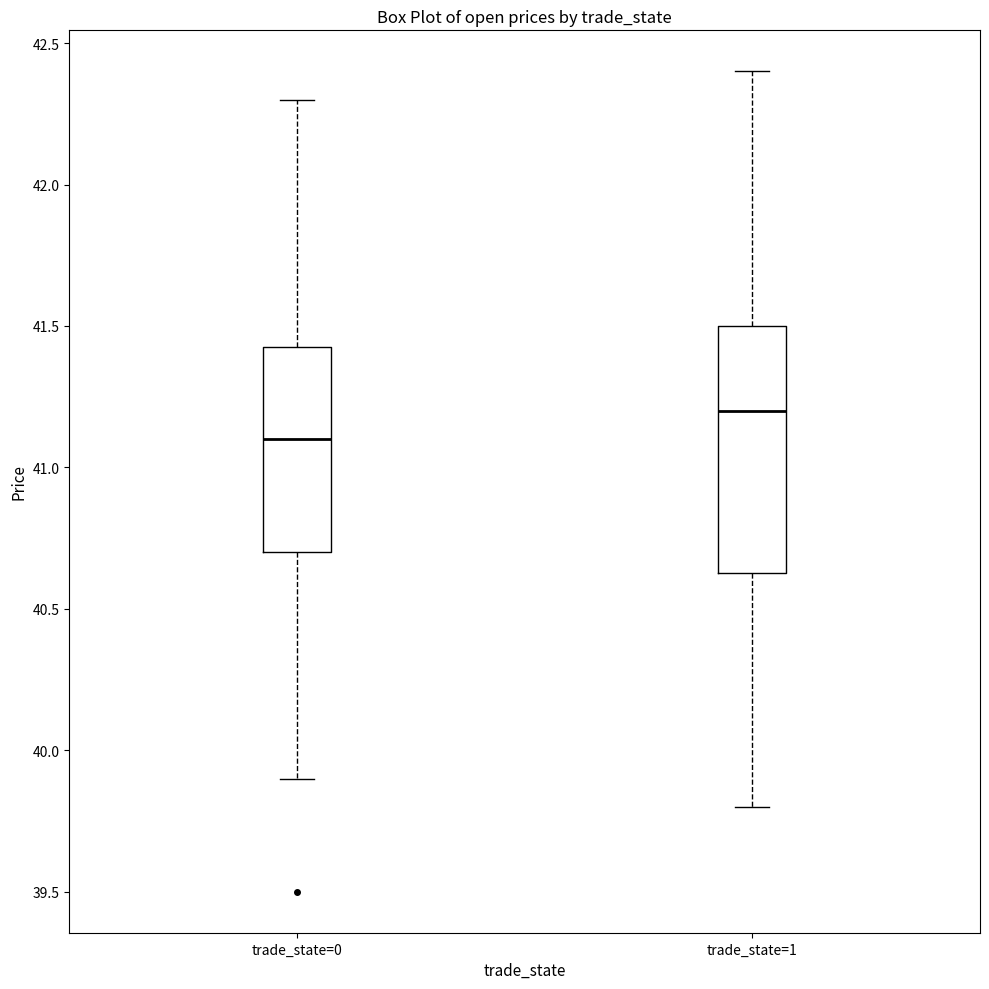

Reading left to right, transcribe this box plot: for each box, give where its median line is, the range the box spans, and where its two whiskers end, as read against the y-axis. The values are not printed on the chart, so give them approximately, as read against the axis.

trade_state=0: median 41.10, box 40.70 to 41.45, whiskers 39.90 to 42.30
trade_state=1: median 41.20, box 40.65 to 41.50, whiskers 39.80 to 42.40